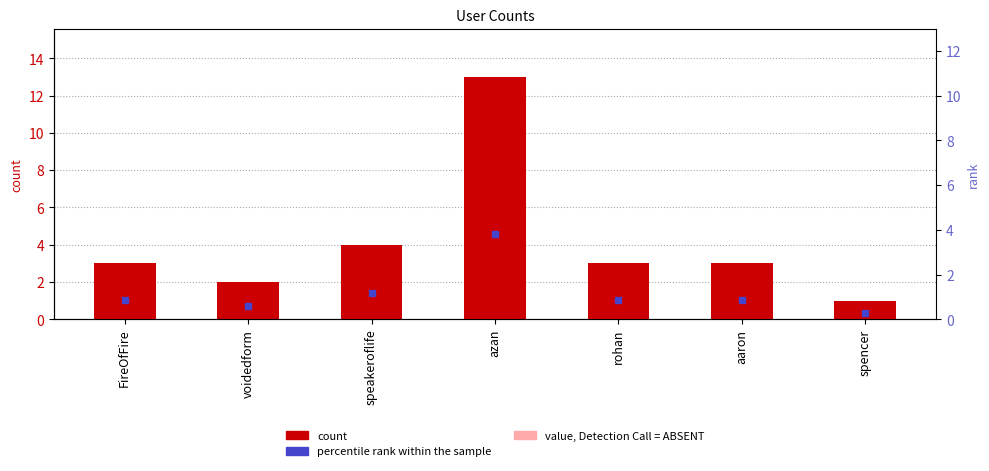

What is the value of the col_3 bar at the 2nd from the left?

2